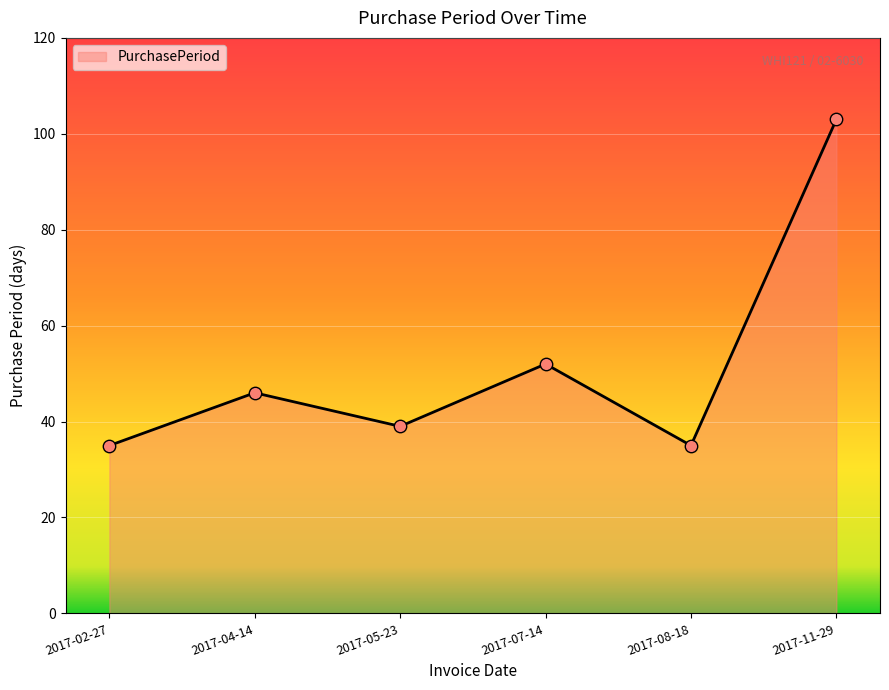

What is the change in value from 2017-04-14 to 2017-11-29?

+57